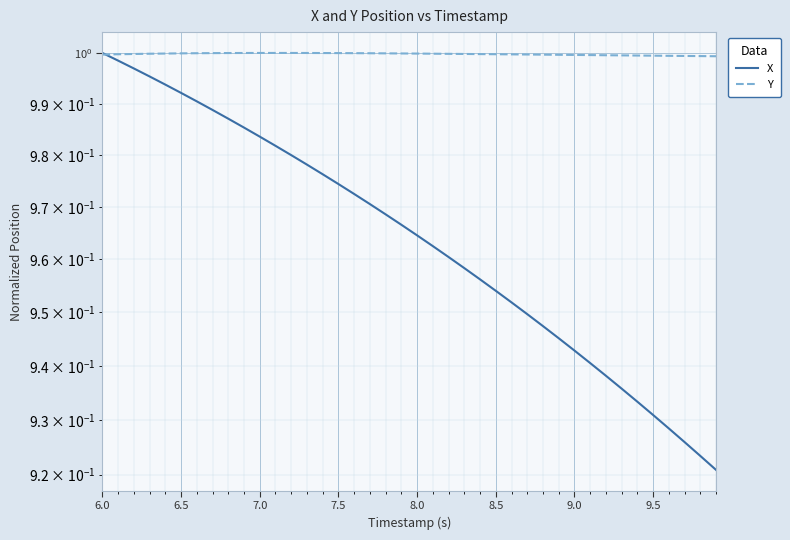

Which label corresponds to the largest value in the chart?

6.0